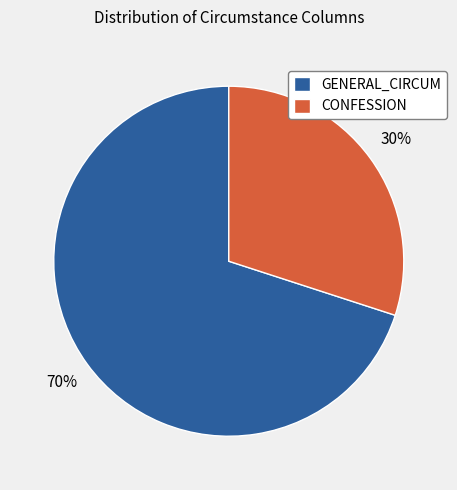

Rank the categories by value from highest to lowest.

GENERAL_CIRCUM, CONFESSION